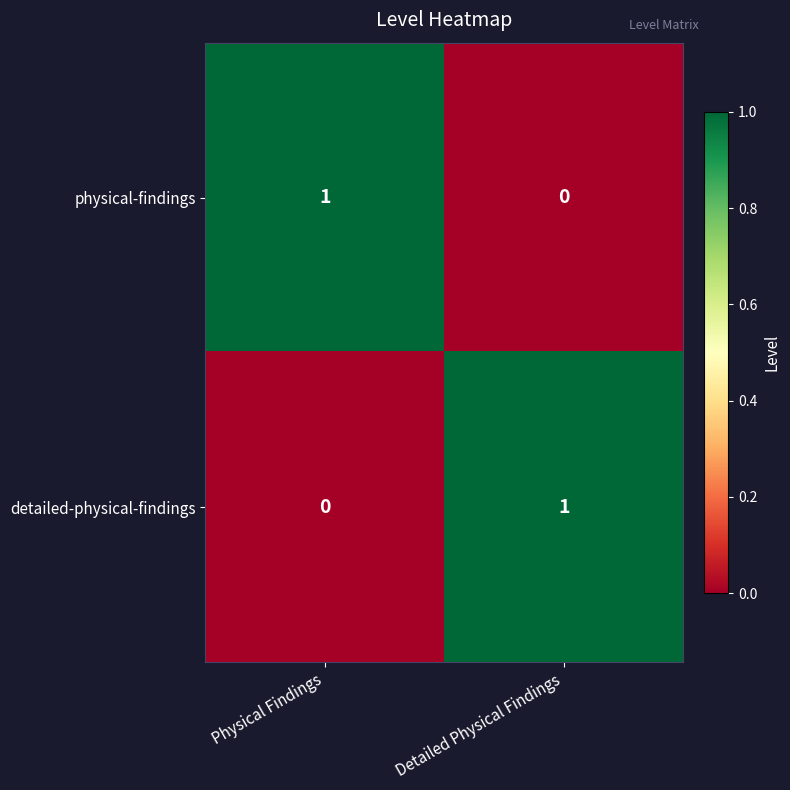

At how many categories does at least one series exceed 0?

2